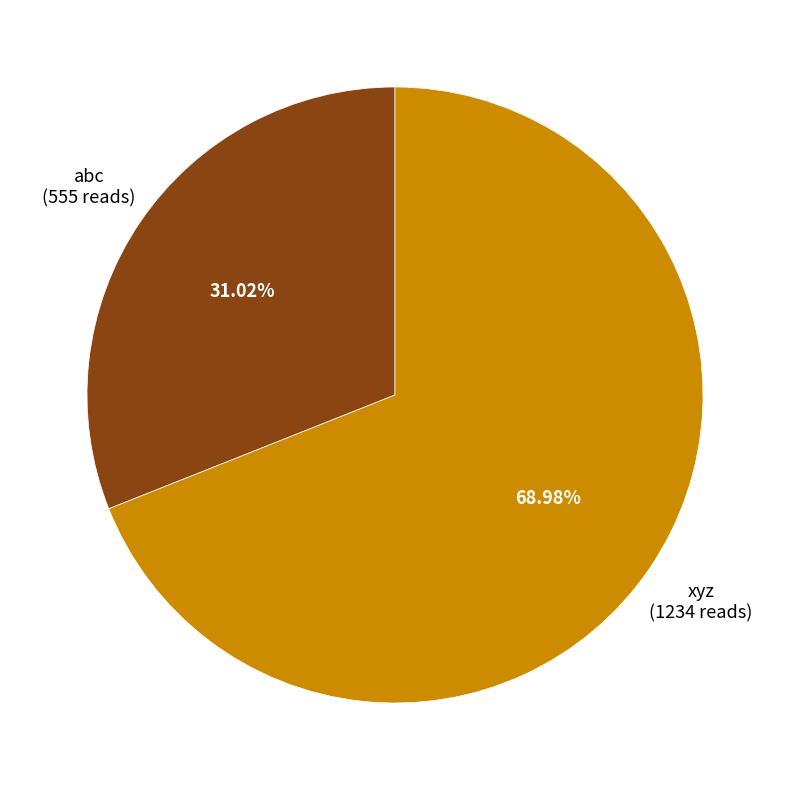

Is there a majority slice in this chart?

Yes